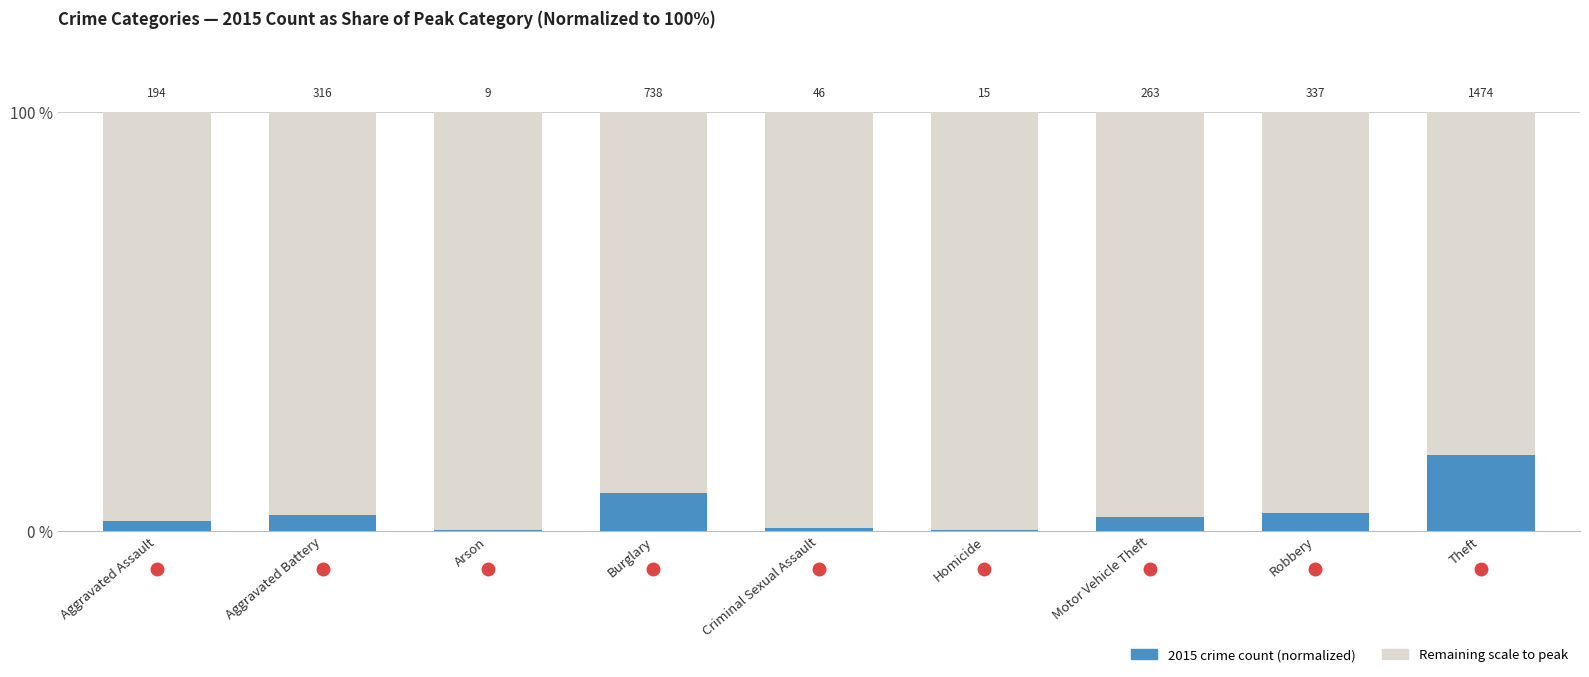

The value at Homicide is 0.2. True or false?

True